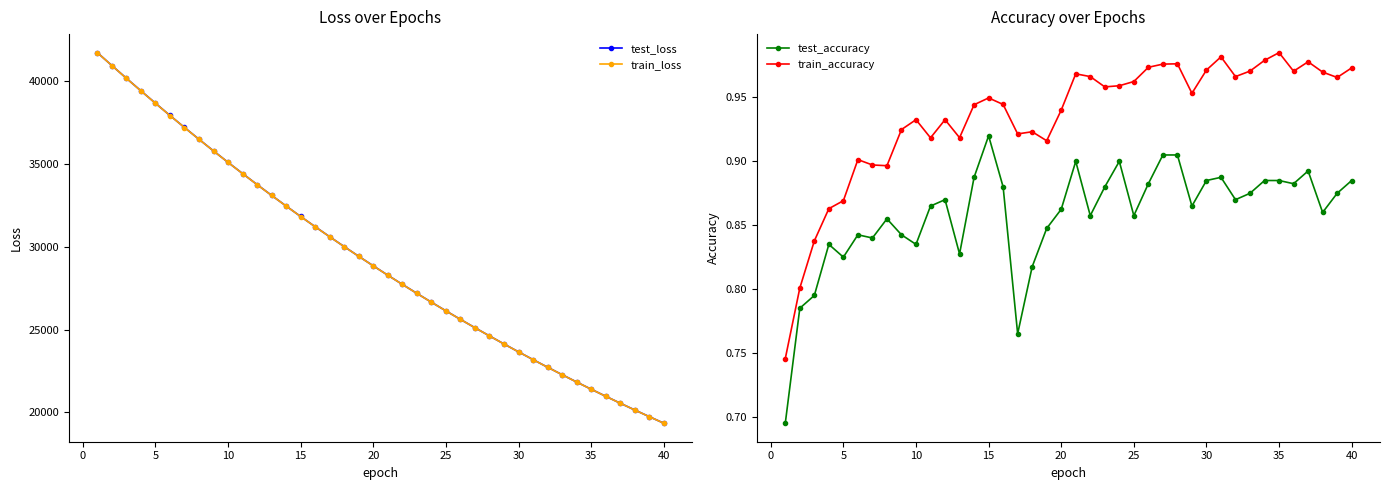

Which series has the largest total across all categories?

test_loss